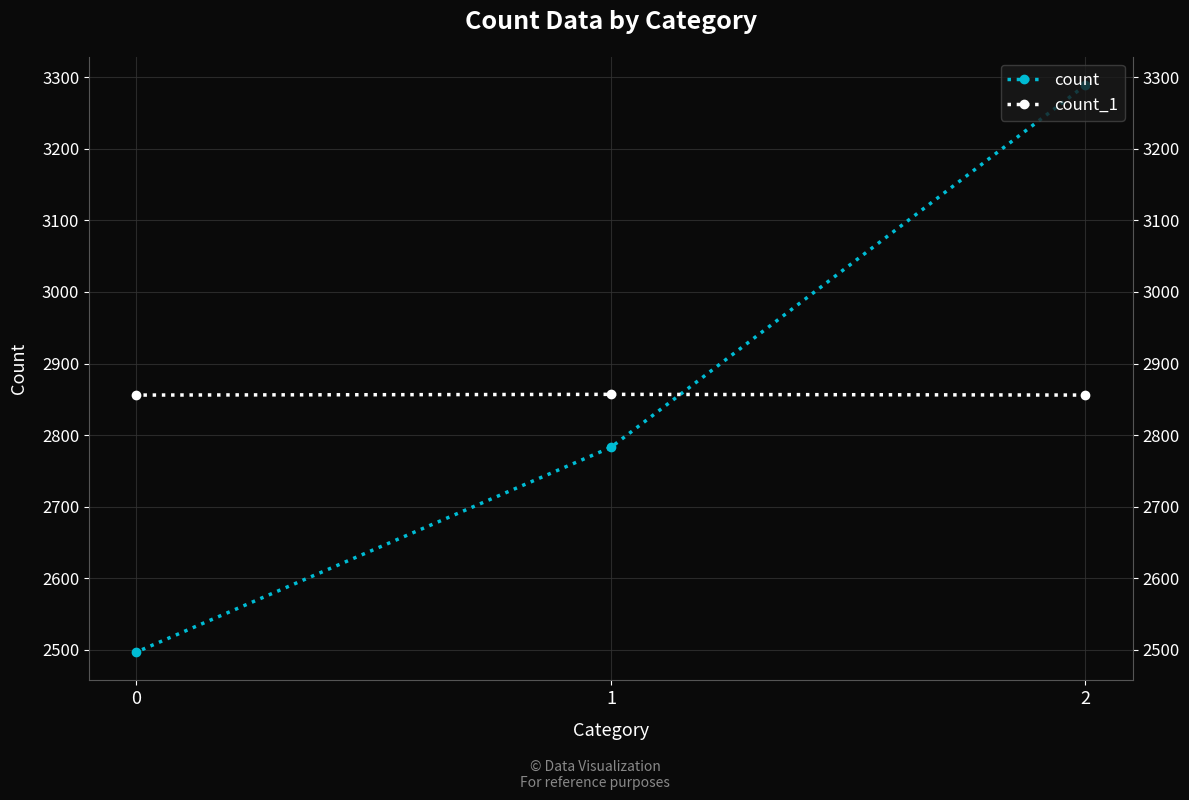

Rank the series by their maximum value, from lowest to highest.

count_1, count